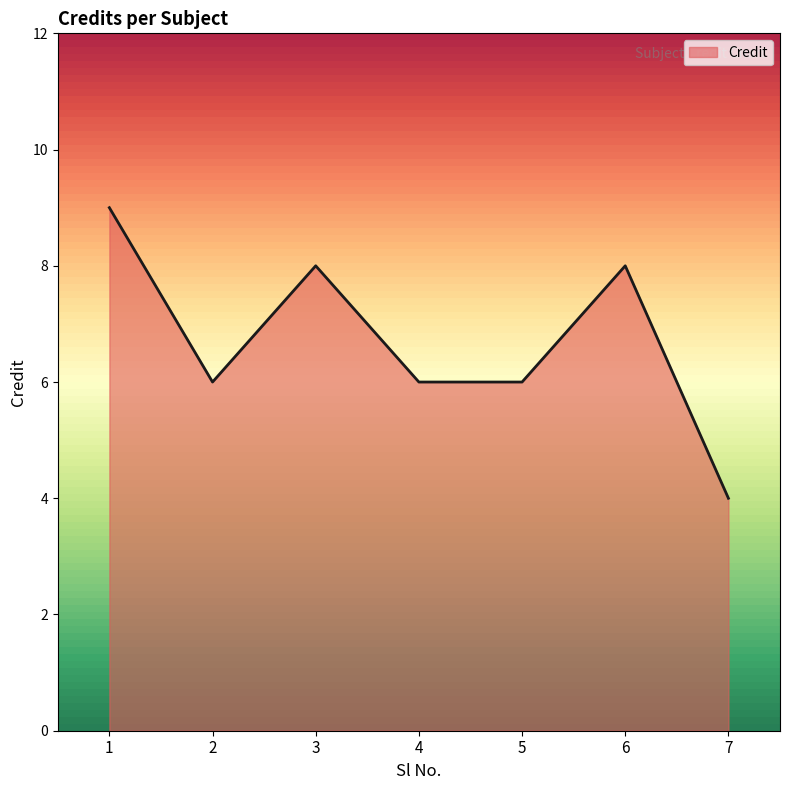

What is the sum of the values at 5 and 1?

15